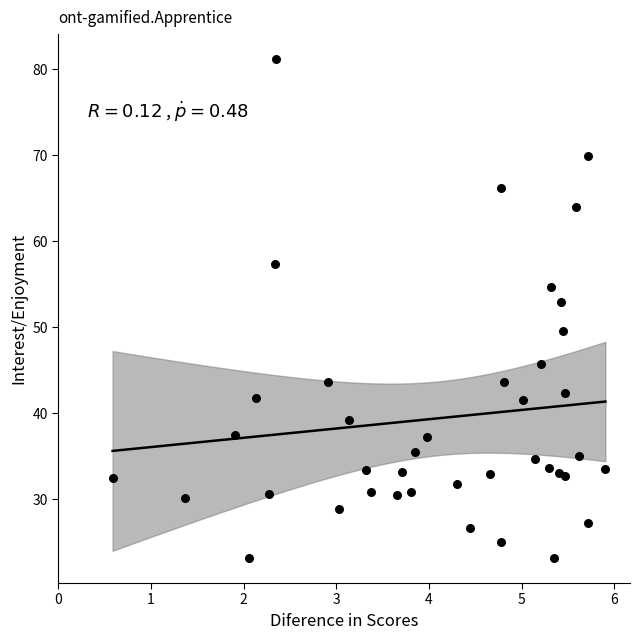

What Y value in the scatter plot is closest to 52?

52.9